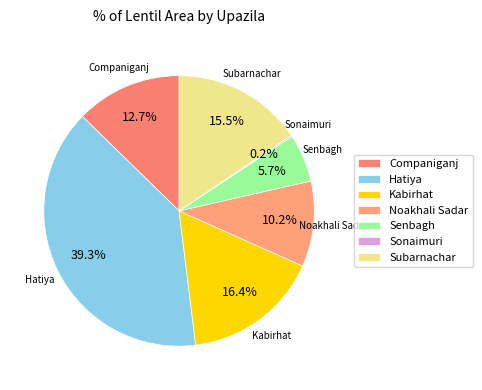

The Kabirhat slice represents 22% of the pie. True or false?

False